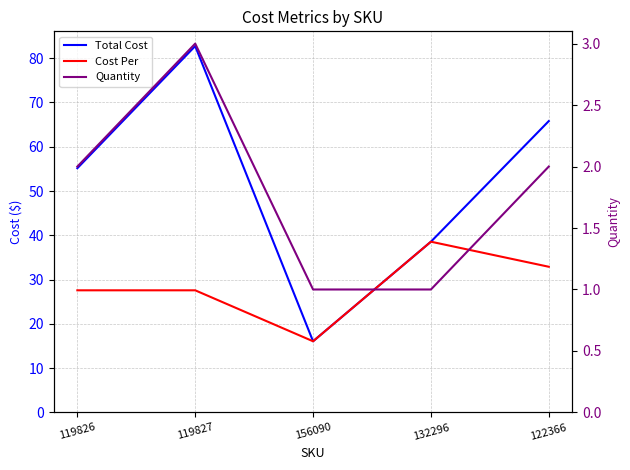

Read the Cost Per value at 119827.

27.6